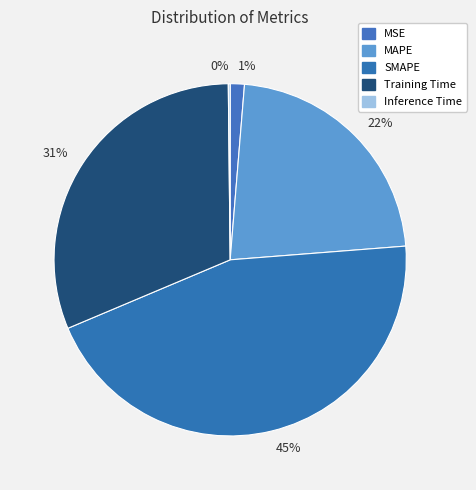

To the nearest percent, what is the difference between the largest and smallest slice percentages?

45%